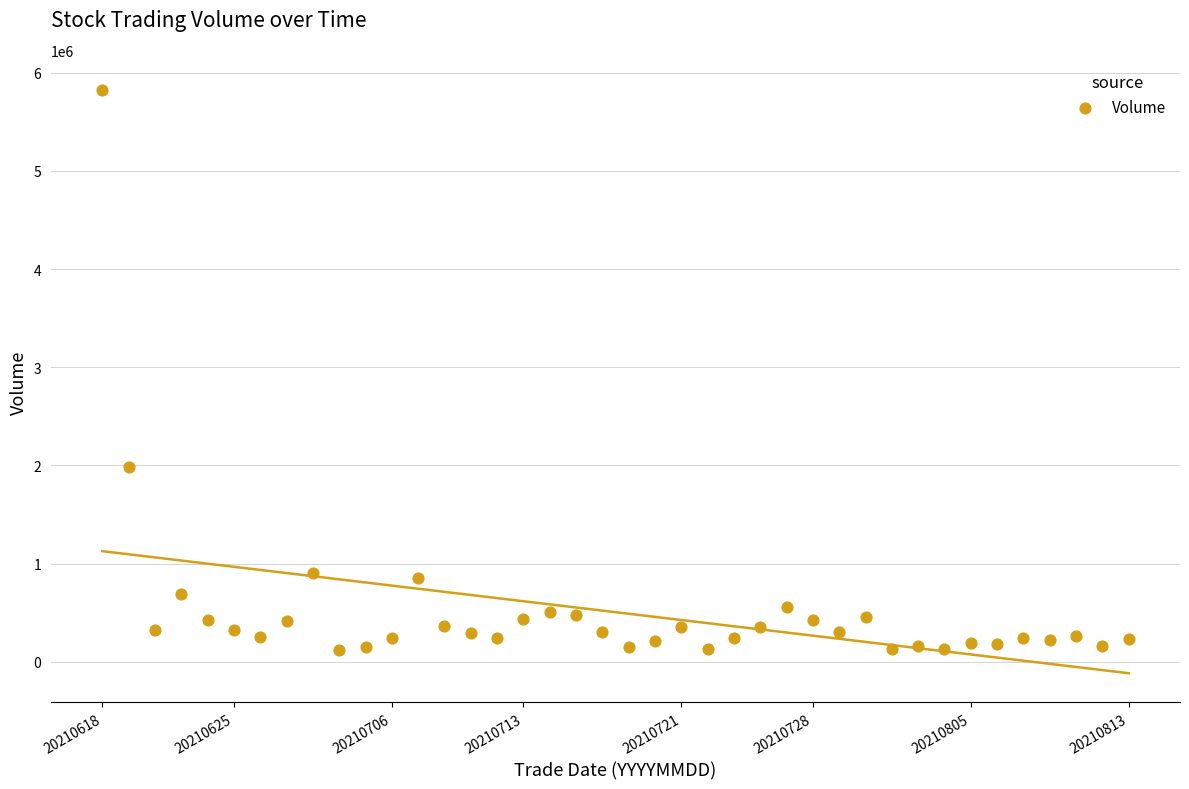

What is the range of Y values (max minus min)?

5705410